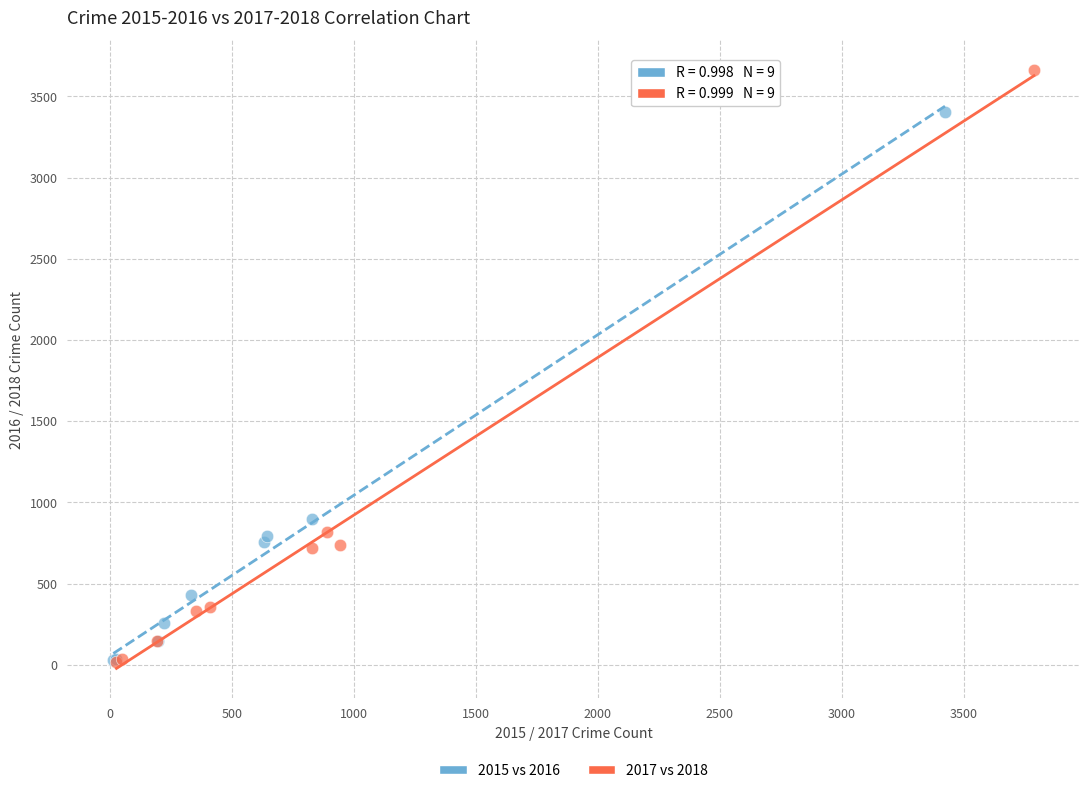

What are all the series names shown in the legend?

2015 vs 2016, 2017 vs 2018